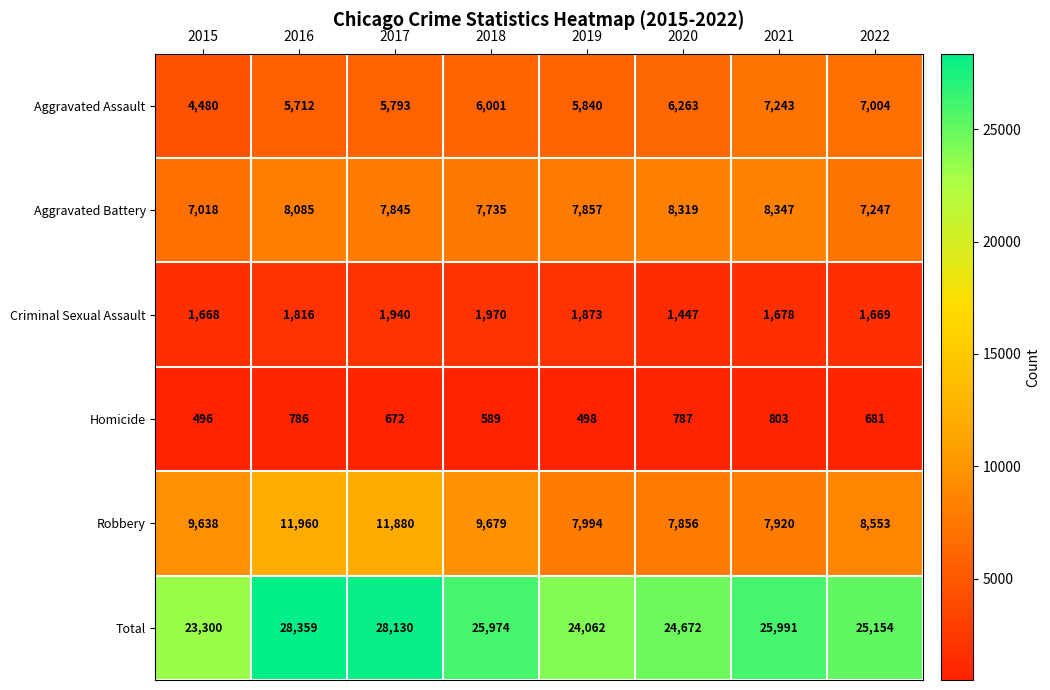

Rank the series by their maximum value, from highest to lowest.

Total, Robbery, Aggravated Battery, Aggravated Assault, Criminal Sexual Assault, Homicide